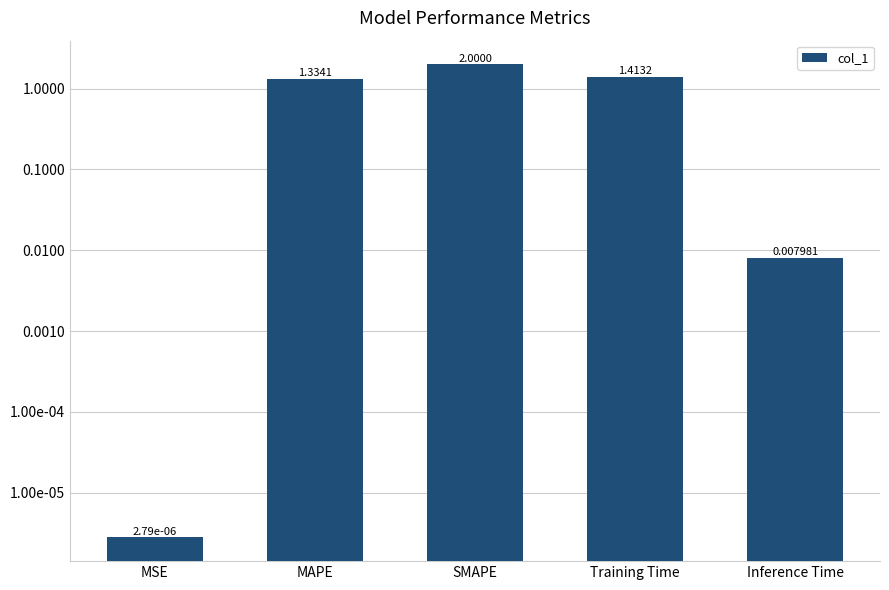

How many values are below 1?

2